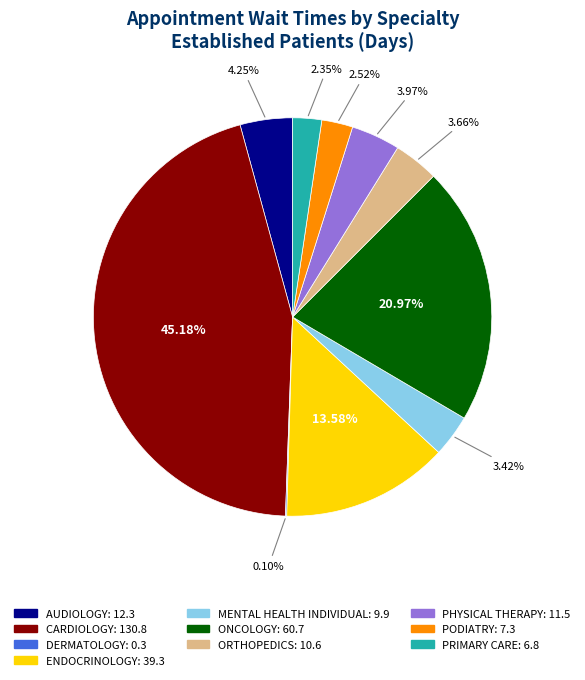

Which slice is the largest?

CARDIOLOGY